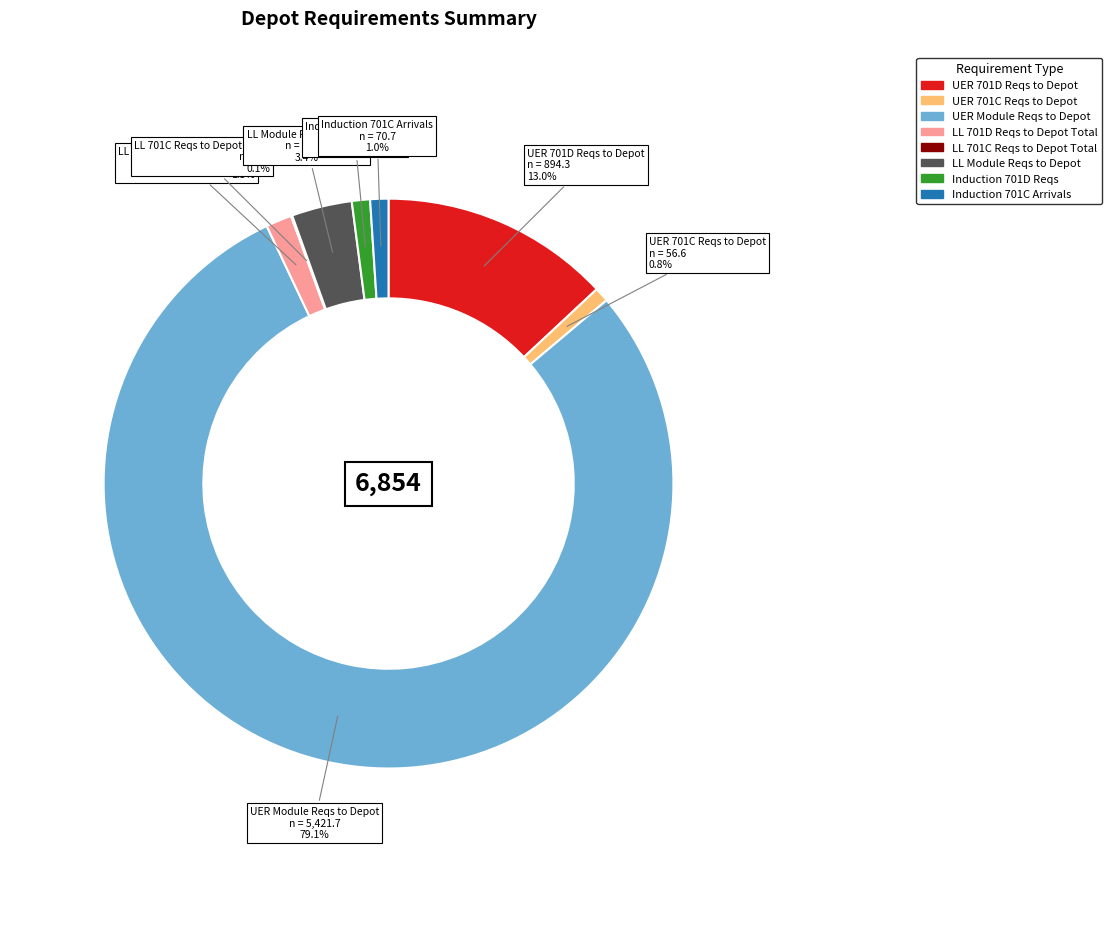

What is the largest slice in the pie chart?

UER Module Reqs to Depot